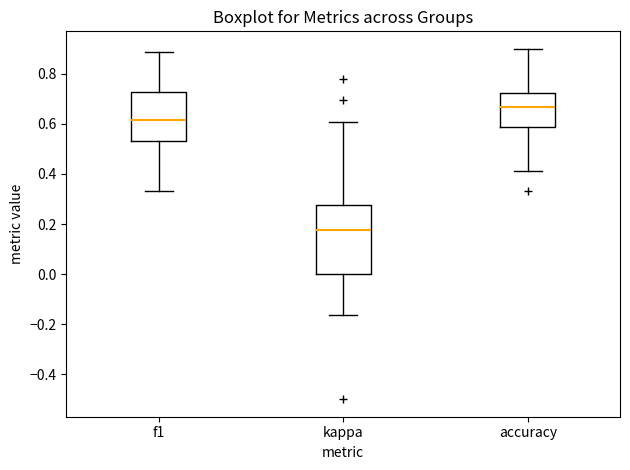

Reading left to right, transcribe this box plot: for each box, give where its median line is, the range the box spans, and where its two whiskers end, as read against the y-axis. The values are not printed on the chart, so give them approximately, as read against the axis.

f1: median 0.62, box 0.54 to 0.72, whiskers 0.34 to 0.88
kappa: median 0.18, box 0.00 to 0.28, whiskers -0.16 to 0.60
accuracy: median 0.66, box 0.58 to 0.72, whiskers 0.42 to 0.90